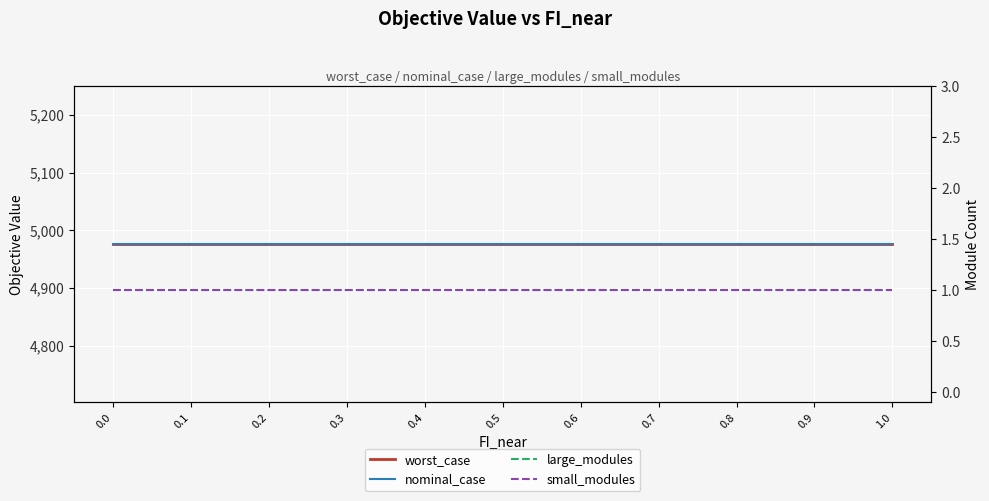

True or false: small_modules has a value of 1.0 at 0.4.

True